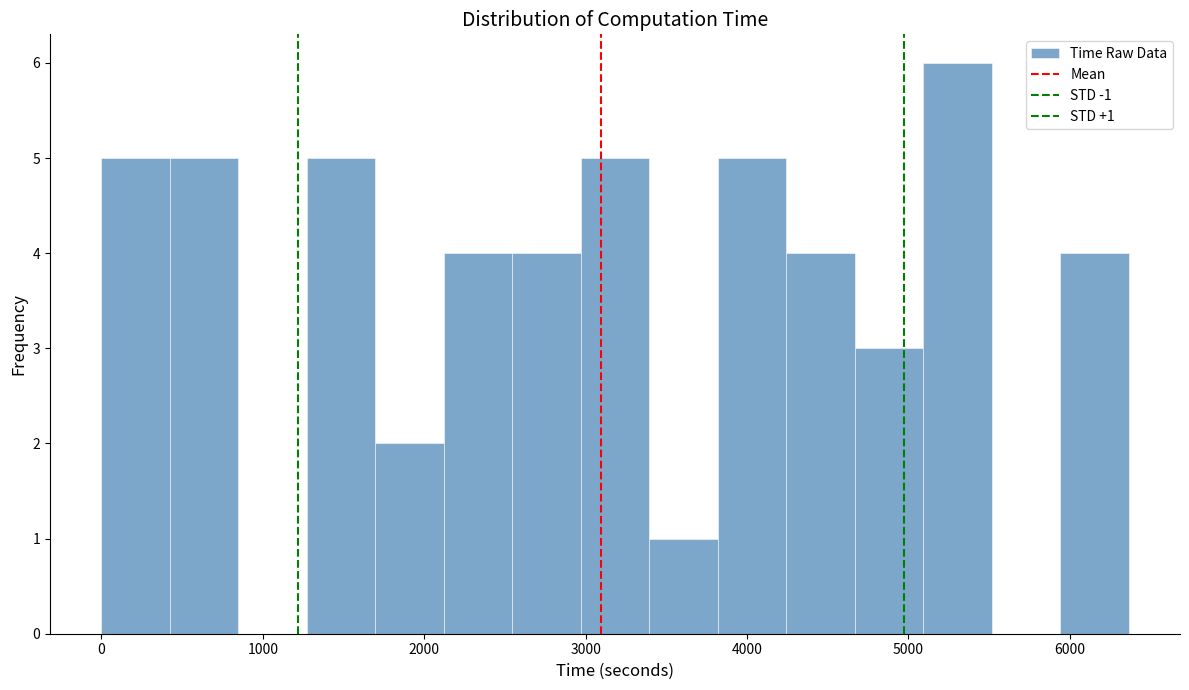

Over which range of the x-axis is the bar tallest?

5100 to 5500